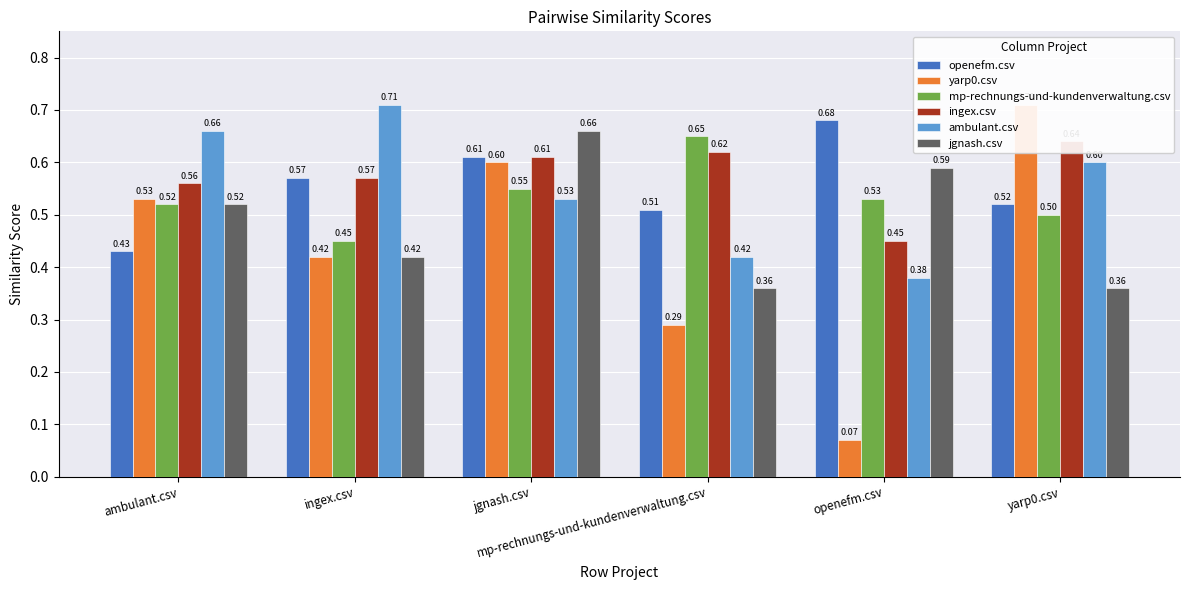

What are all the series names shown in the legend?

openefm.csv, yarp0.csv, mp-rechnungs-und-kundenverwaltung.csv, ingex.csv, ambulant.csv, jgnash.csv